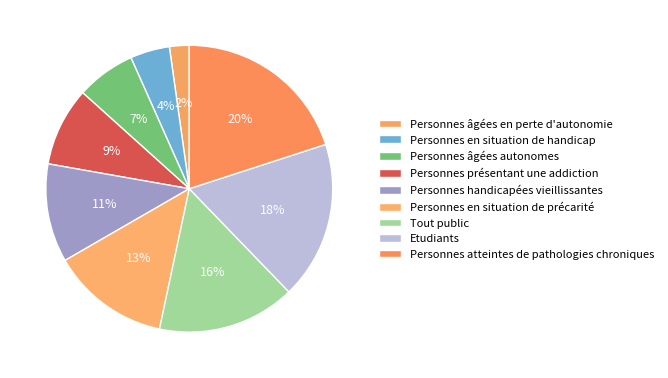

To the nearest percent, what percentage of the pie is Personnes en situation de précarité?

13%